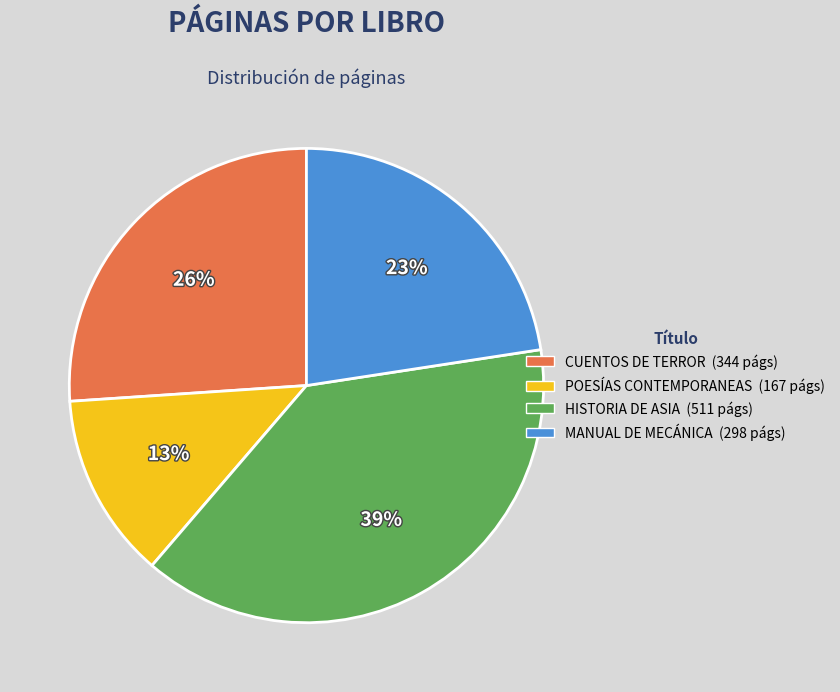

Does MANUAL DE MECÁNICA represent more than half of the total?

No